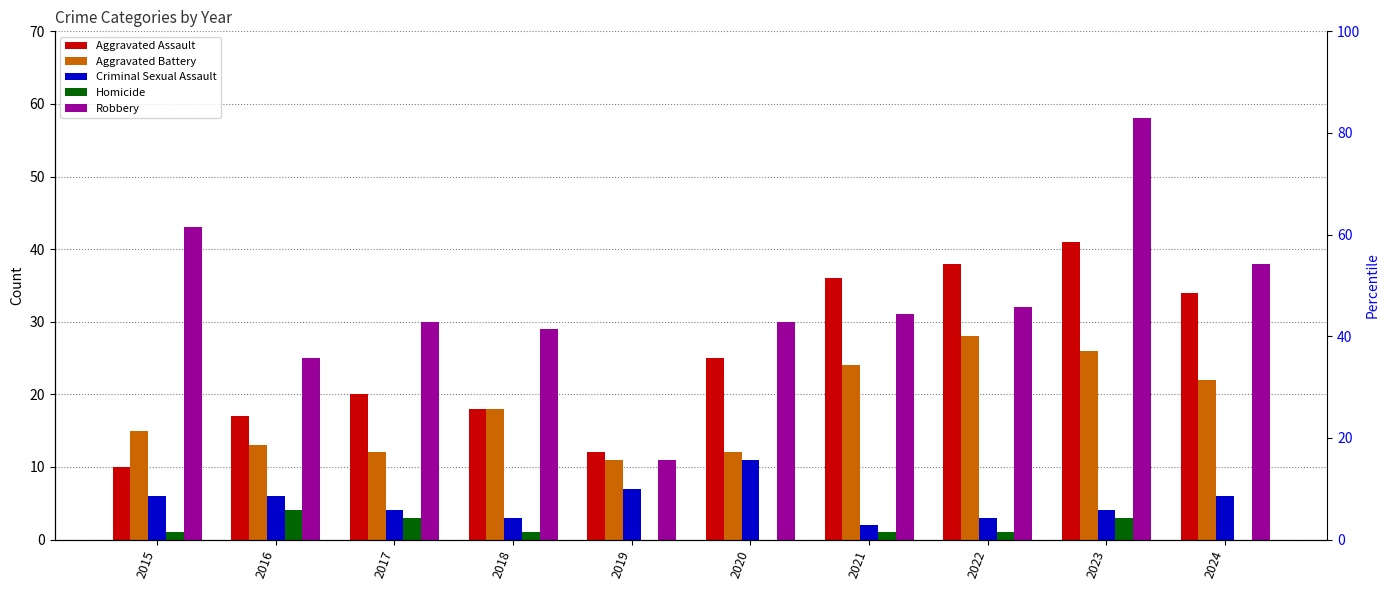

List the series in order of their peak value, highest first.

Robbery, Aggravated Assault, Aggravated Battery, Criminal Sexual Assault, Homicide